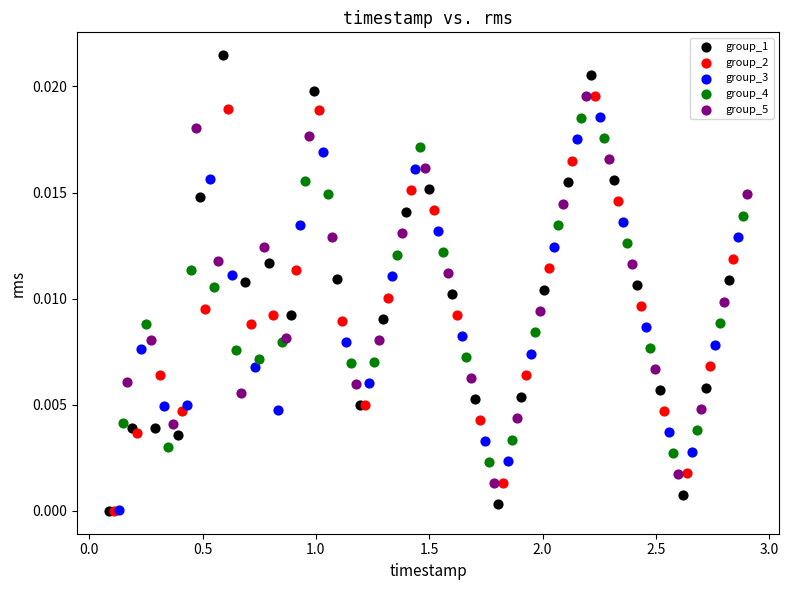

Which series has the largest Y range (max minus min)?

group_1